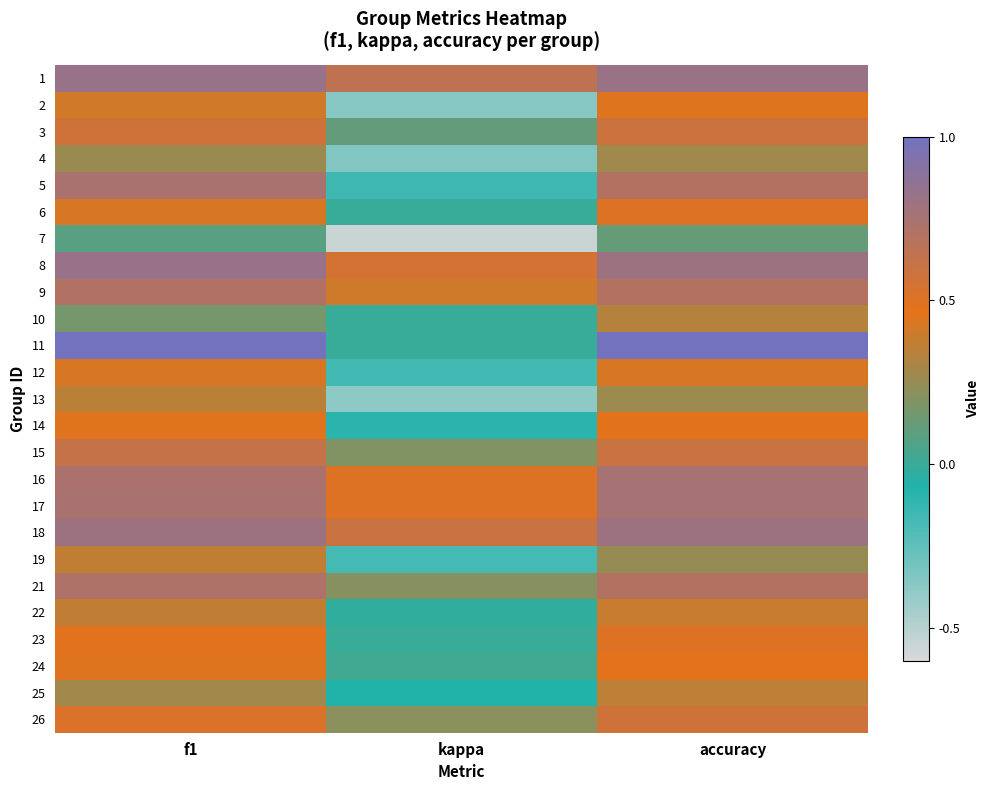

Reading left to right, what are all the values shown in this chart?

1: f1=0.8	kappa=0.6	accuracy=0.8
2: f1=0.4	kappa=-0.4	accuracy=0.4
3: f1=0.6	kappa=0.1	accuracy=0.6
4: f1=0.3	kappa=-0.3	accuracy=0.3
5: f1=0.7	kappa=-0.2	accuracy=0.7
6: f1=0.4	kappa=0.0	accuracy=0.5
7: f1=0.1	kappa=-0.6	accuracy=0.1
8: f1=0.8	kappa=0.5	accuracy=0.8
9: f1=0.7	kappa=0.4	accuracy=0.7
10: f1=0.2	kappa=0.0	accuracy=0.3
11: f1=1.0	kappa=0.0	accuracy=1.0
12: f1=0.4	kappa=-0.2	accuracy=0.4
13: f1=0.4	kappa=-0.4	accuracy=0.3
14: f1=0.5	kappa=-0.1	accuracy=0.5
15: f1=0.6	kappa=0.2	accuracy=0.6
16: f1=0.7	kappa=0.5	accuracy=0.8
17: f1=0.7	kappa=0.5	accuracy=0.8
18: f1=0.8	kappa=0.6	accuracy=0.8
19: f1=0.4	kappa=-0.2	accuracy=0.2
21: f1=0.7	kappa=0.2	accuracy=0.7
22: f1=0.4	kappa=-0.0	accuracy=0.4
23: f1=0.5	kappa=0.0	accuracy=0.5
24: f1=0.4	kappa=0.0	accuracy=0.5
25: f1=0.3	kappa=-0.1	accuracy=0.4
26: f1=0.5	kappa=0.2	accuracy=0.6